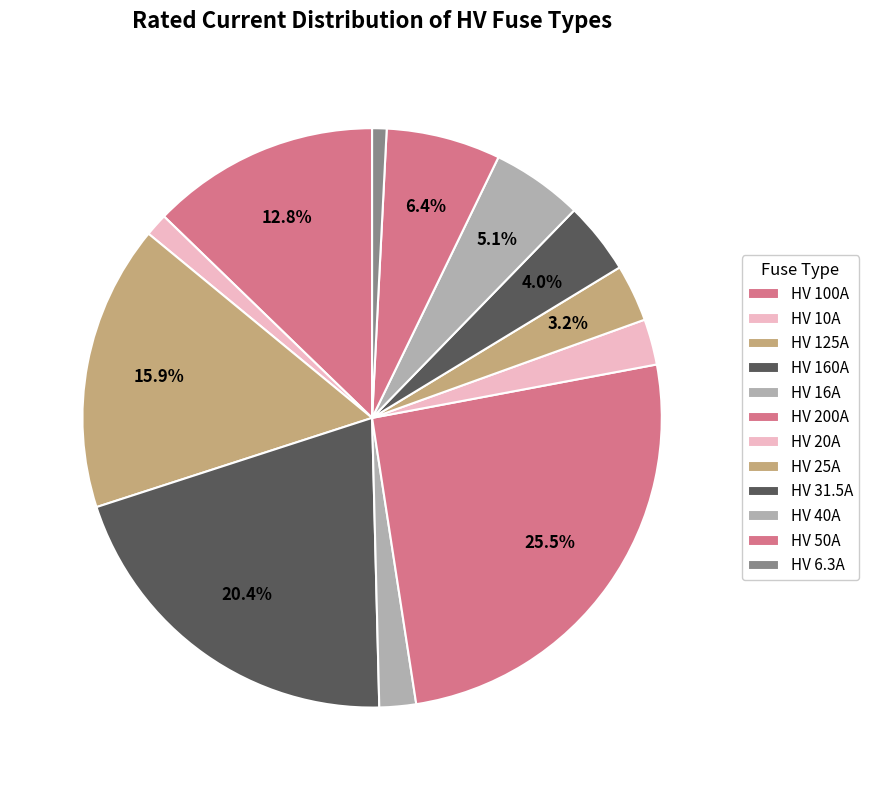

Which slice is the smallest?

HV 6.3A